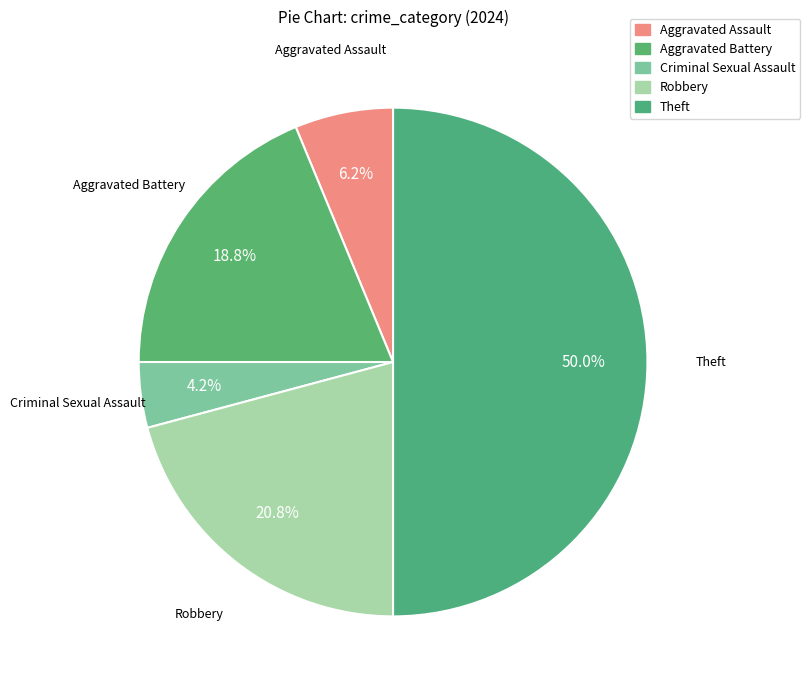

To the nearest percent, what is the difference between the Robbery and Aggravated Assault slice percentages?

15%